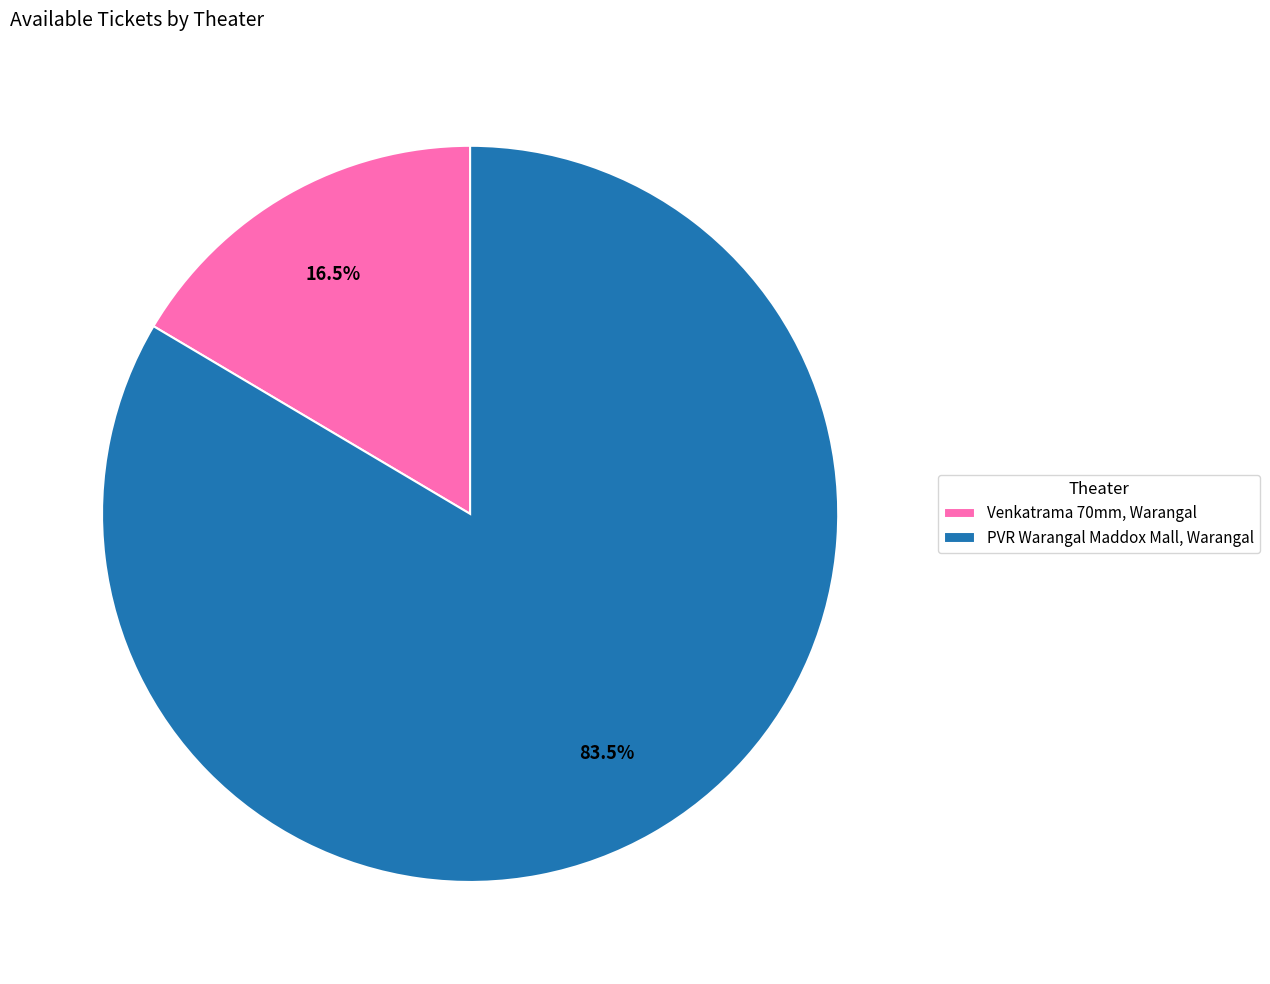

Which has a higher value, Venkatrama 70mm, Warangal or PVR Warangal Maddox Mall, Warangal?

PVR Warangal Maddox Mall, Warangal